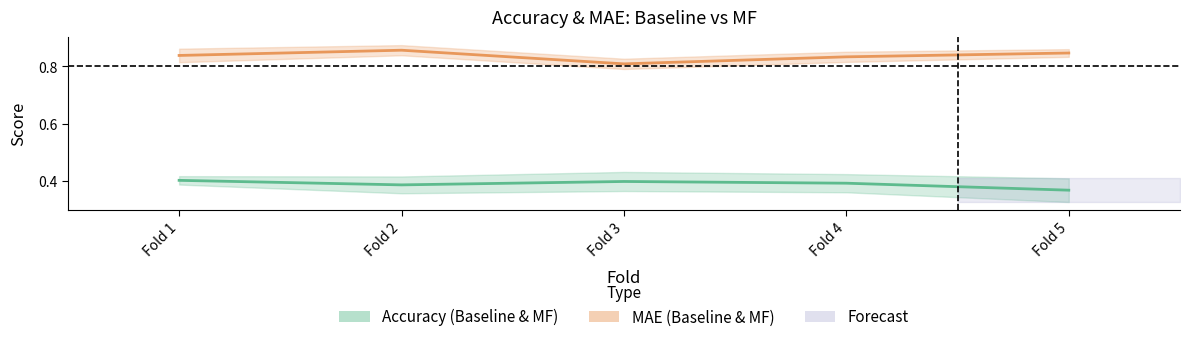

At how many categories does at least one series exceed 0?

5